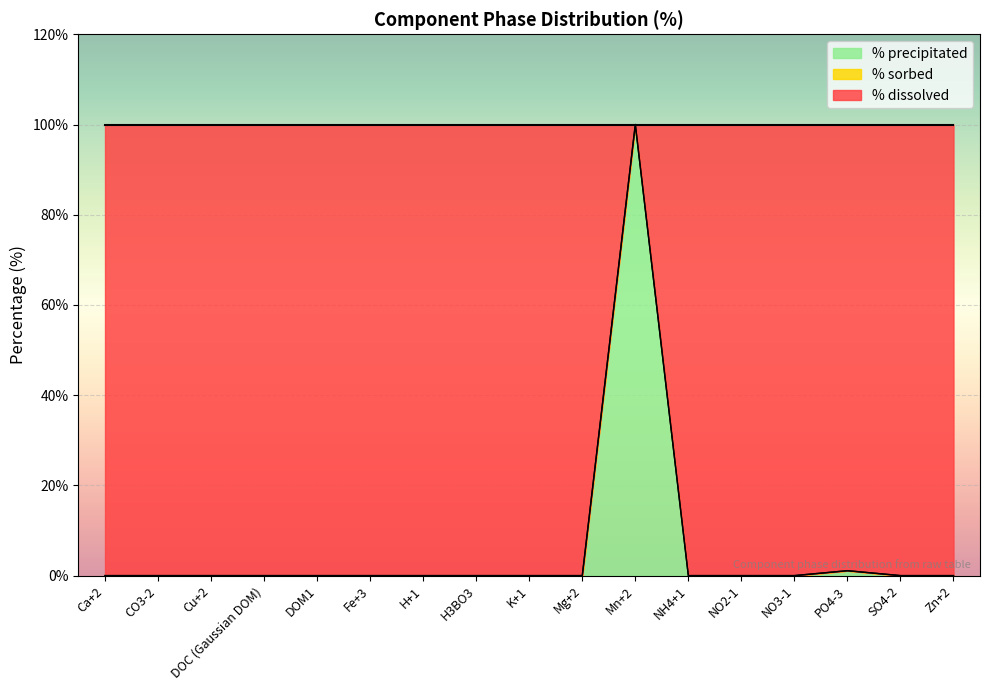

What is the total value across all series at SO4-2?

100.0